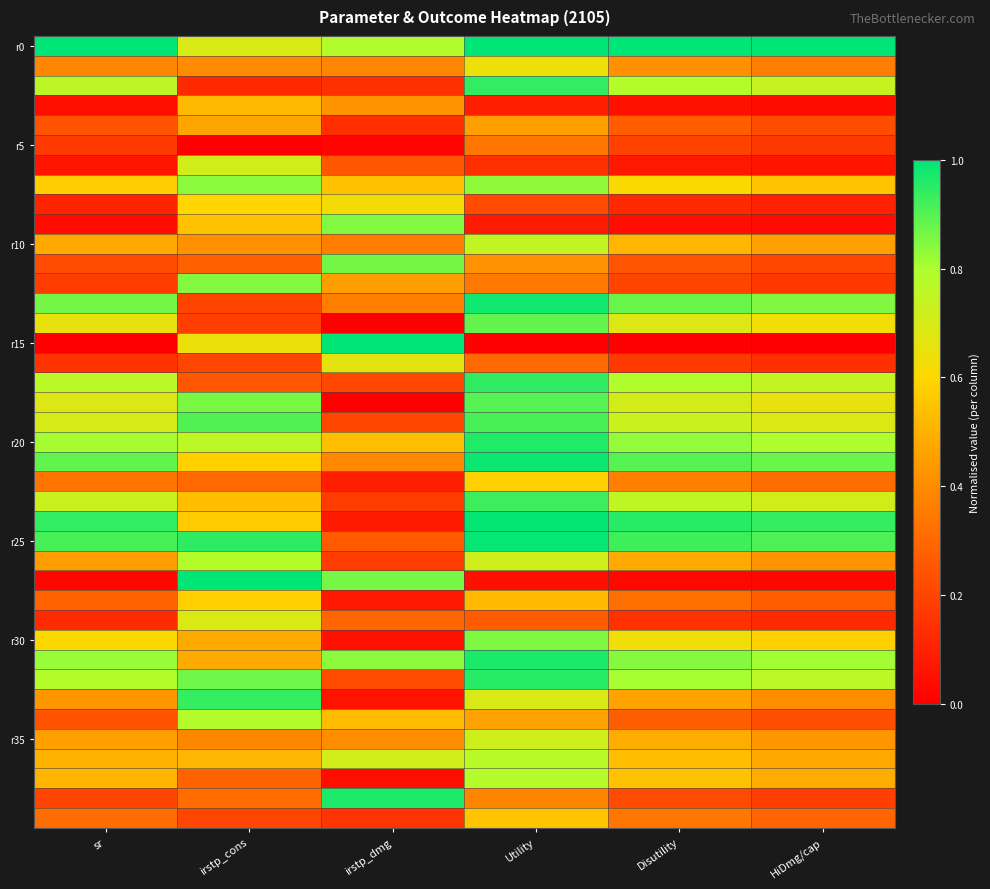

What is the total value across all series at irstp_dmg?

15.2